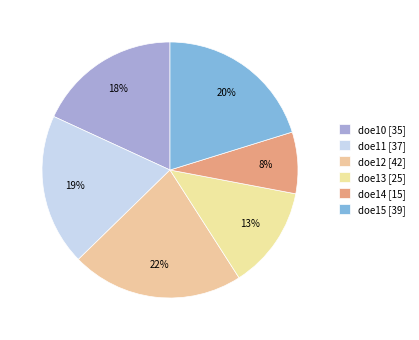

Rank the categories by value from lowest to highest.

doe14, doe13, doe10, doe11, doe15, doe12